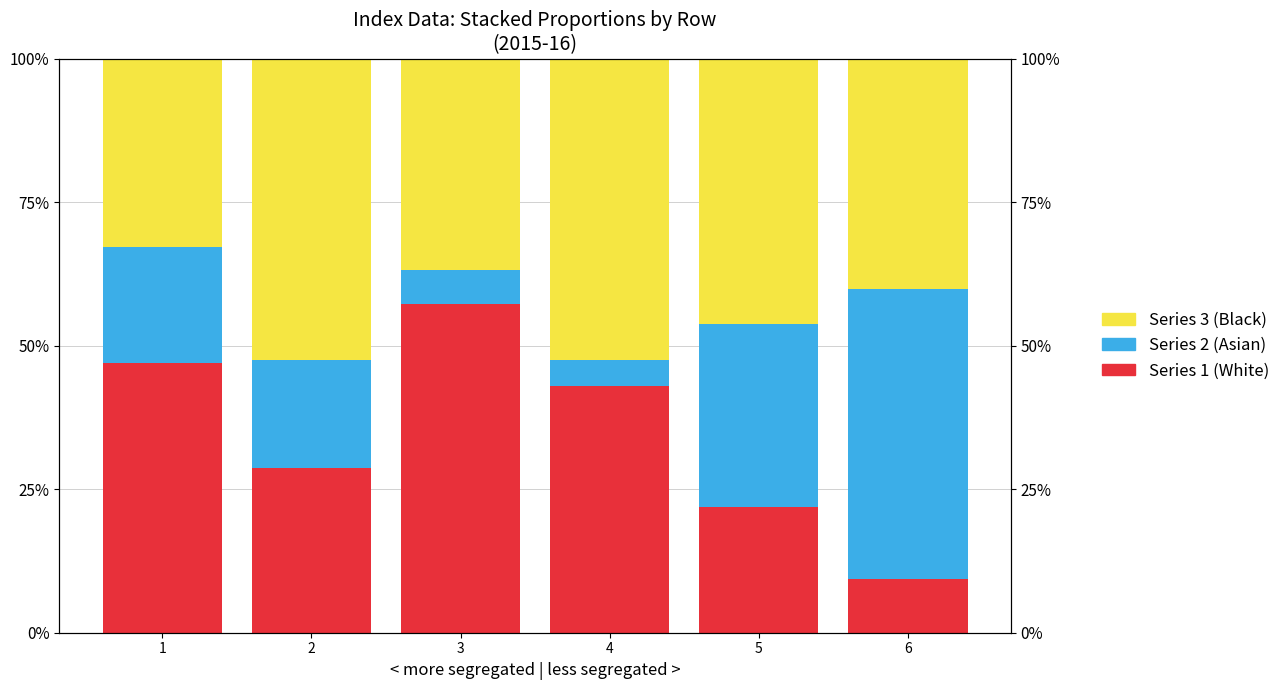

What is the difference between the maximum and minimum values in the Series 2 series?

46.0